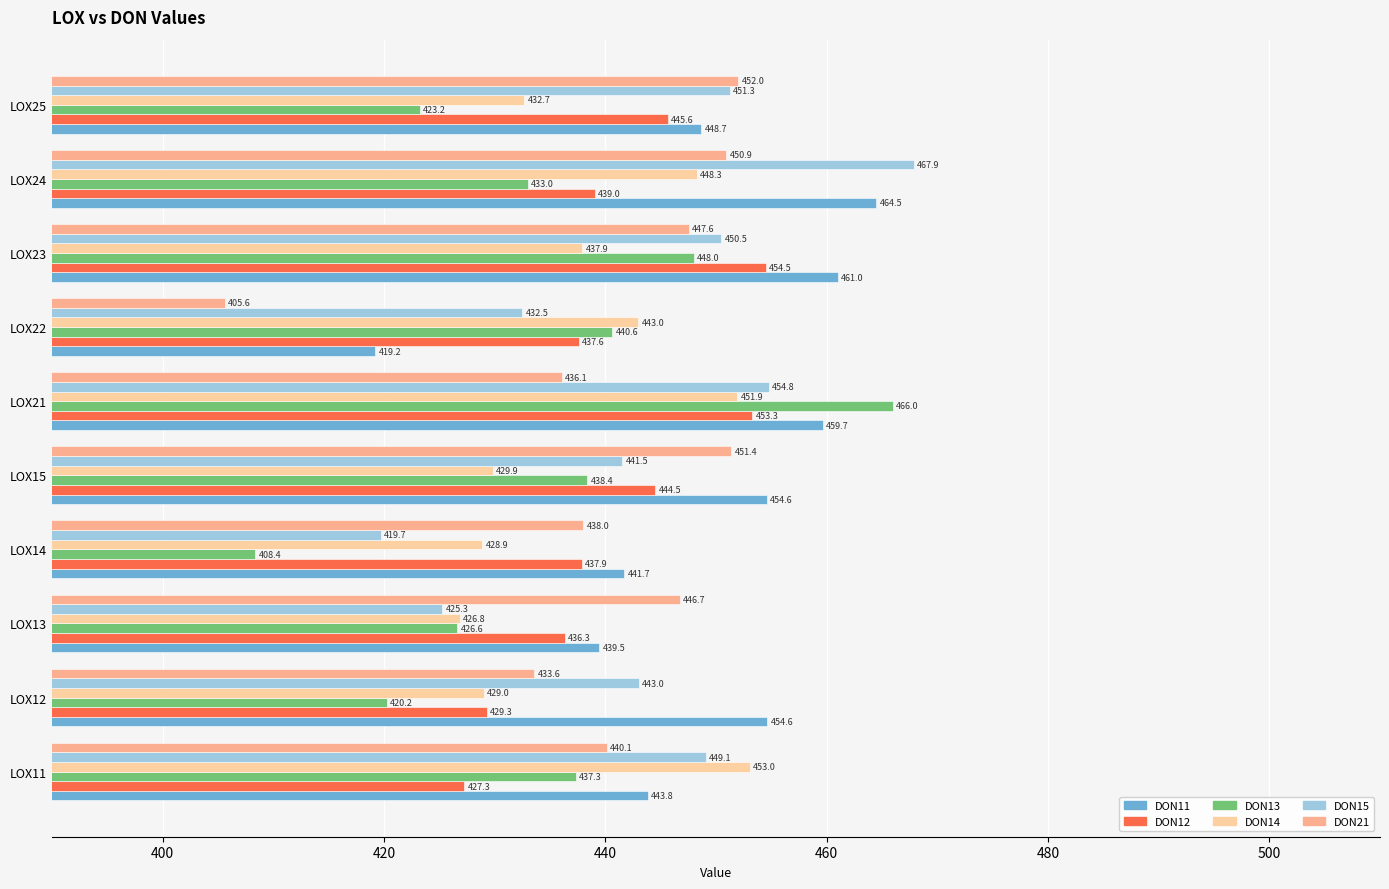

How many categories are shown in the chart?

10